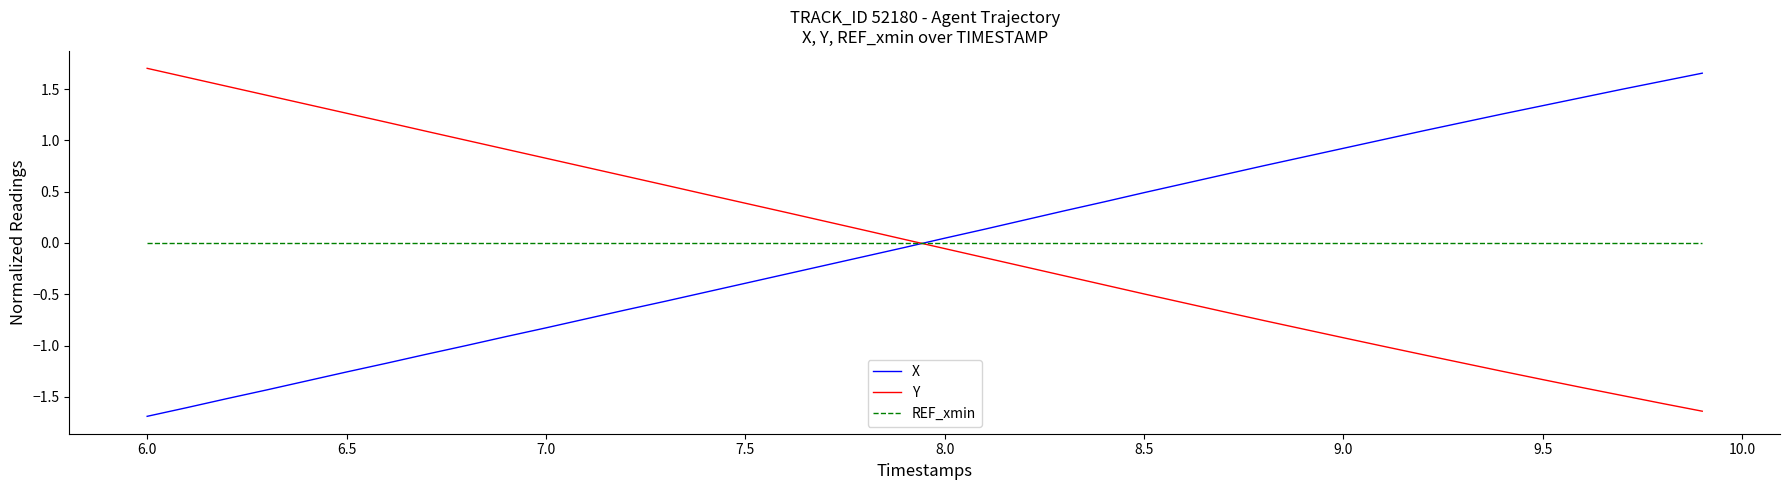

What are all the series names shown in the legend?

X, Y, REF_xmin